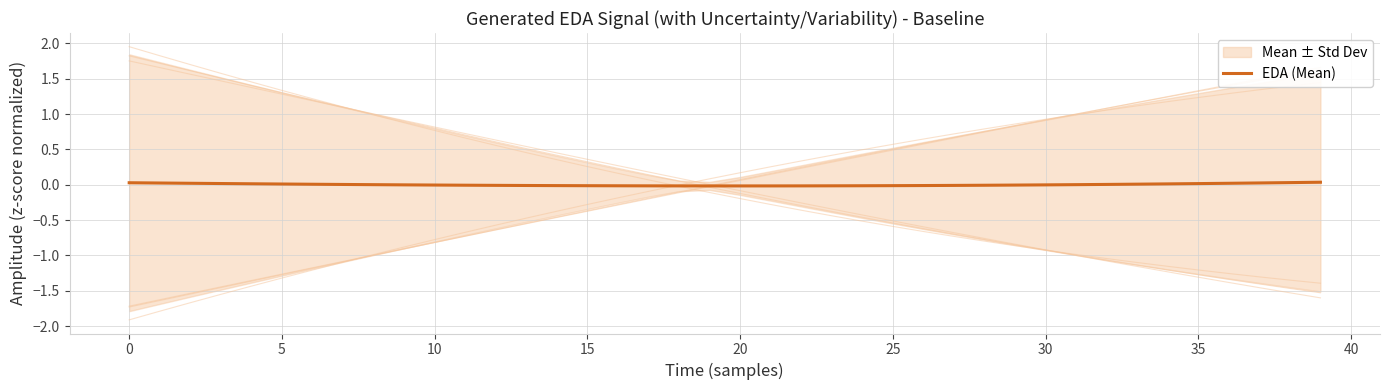

What is the label of the 3rd point from the left?

5